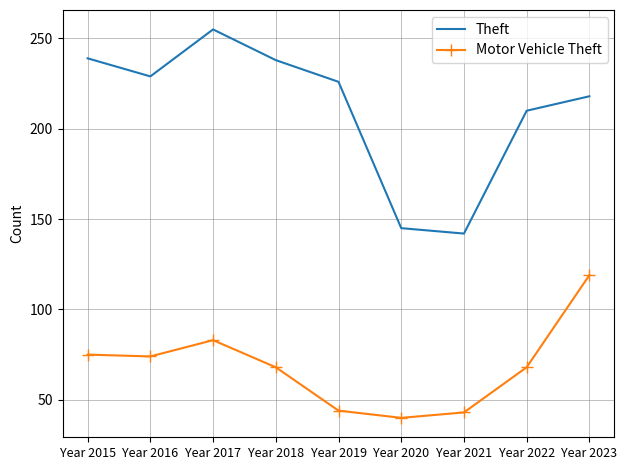

Reading left to right, transcribe all the data shown in this chart.

Theft: 239	229	255	238	226	145	142	210	218
Motor Vehicle Theft: 75	74	83	68	44	40	43	68	119